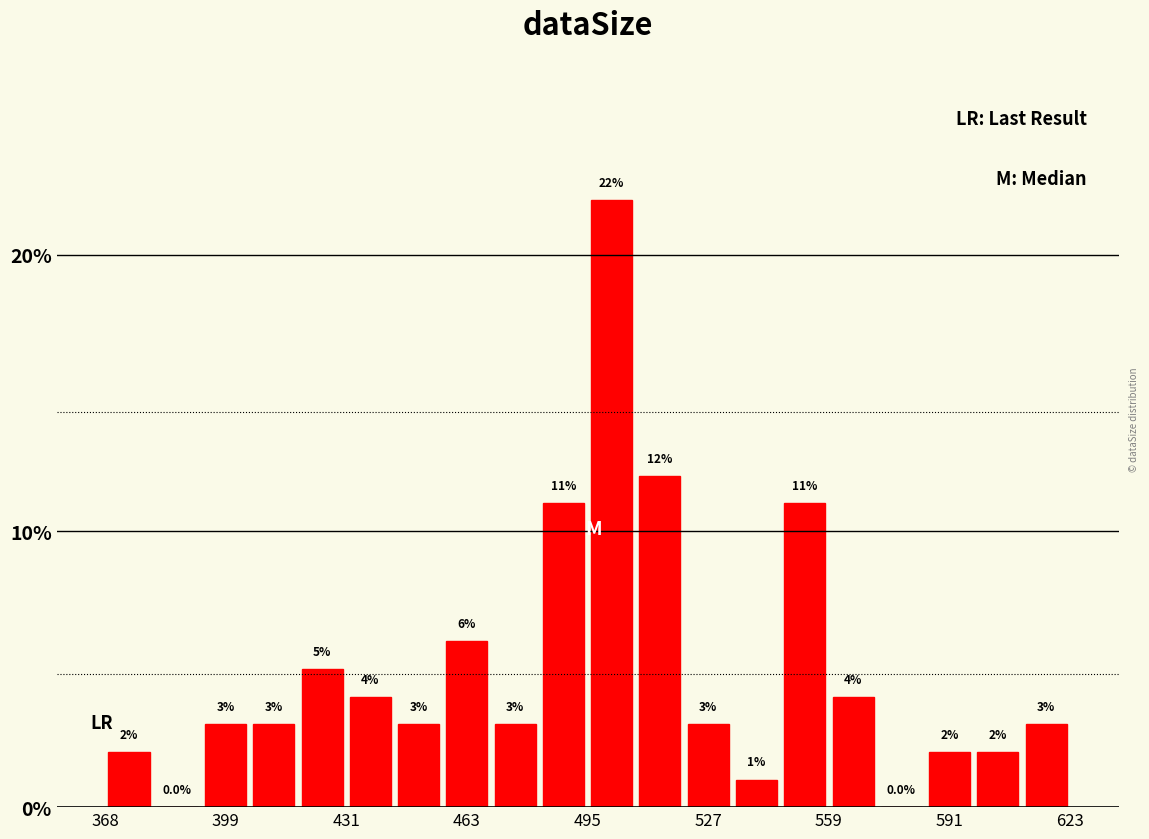

Around what value on the x-axis is the tallest bar? Give the approximate position of its centre, as read against the axis.

500